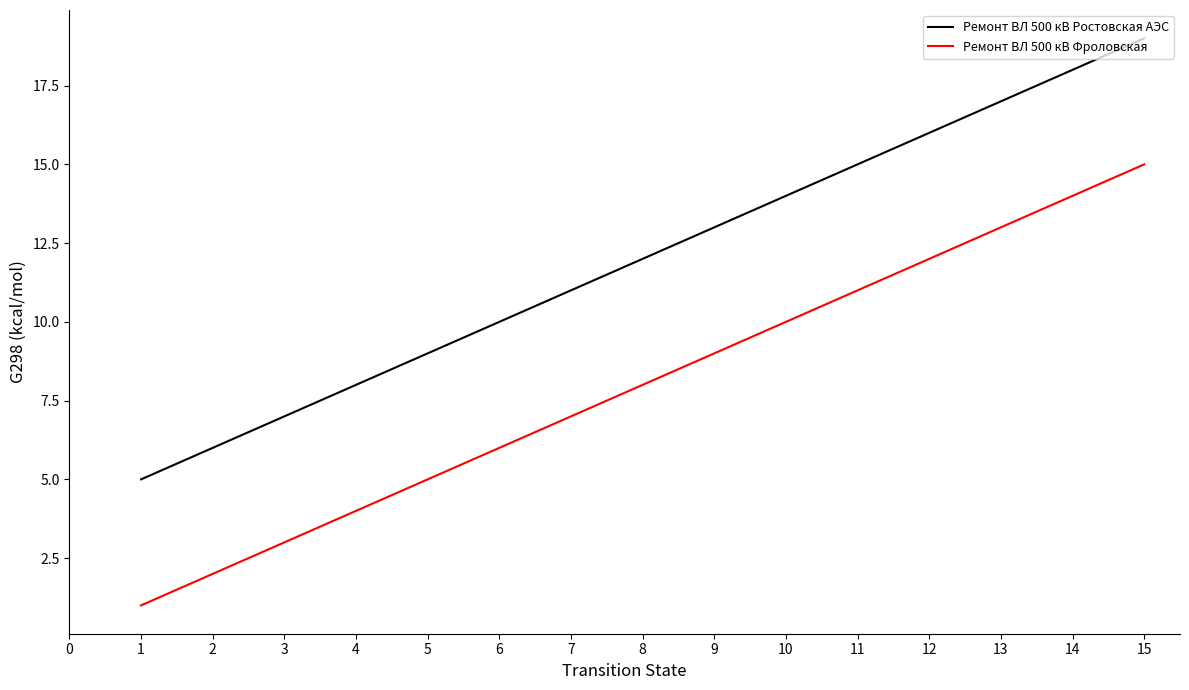

Is the value of Ремонт ВЛ 500 кВ Фроловская at 3 greater than the value of Ремонт ВЛ 500 кВ Ростовская АЭС at 14?

No